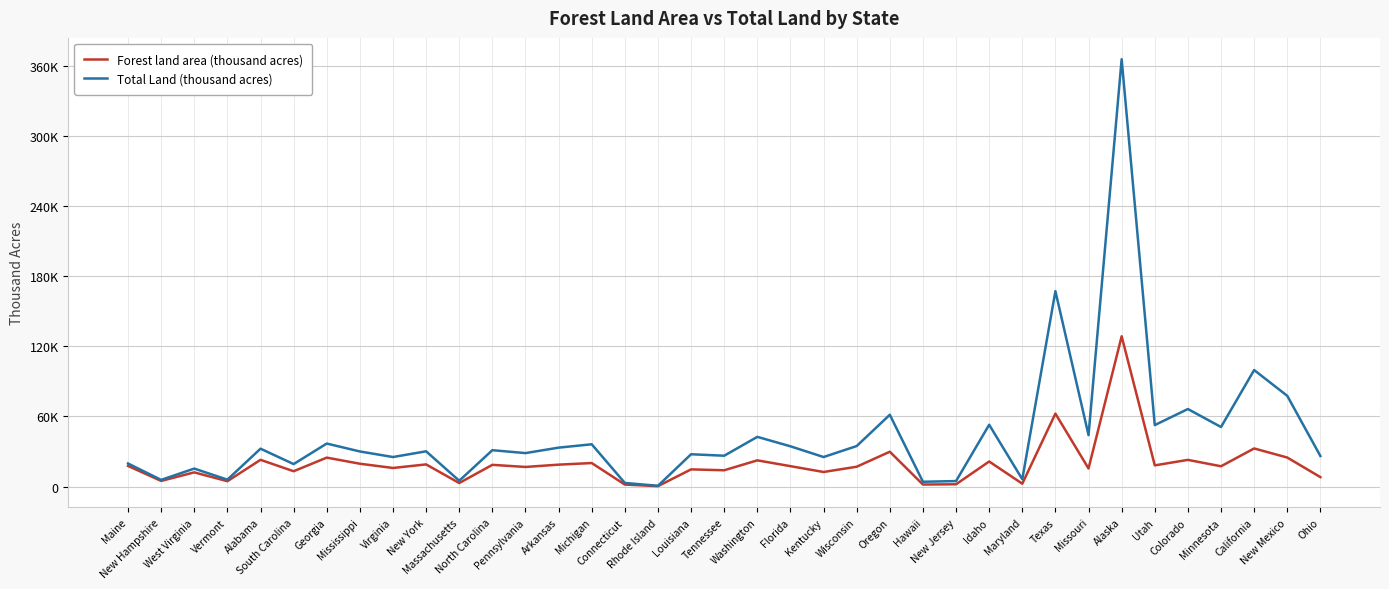

At which category does Total Land (thousand acres) reach its first local valley?

New Hampshire